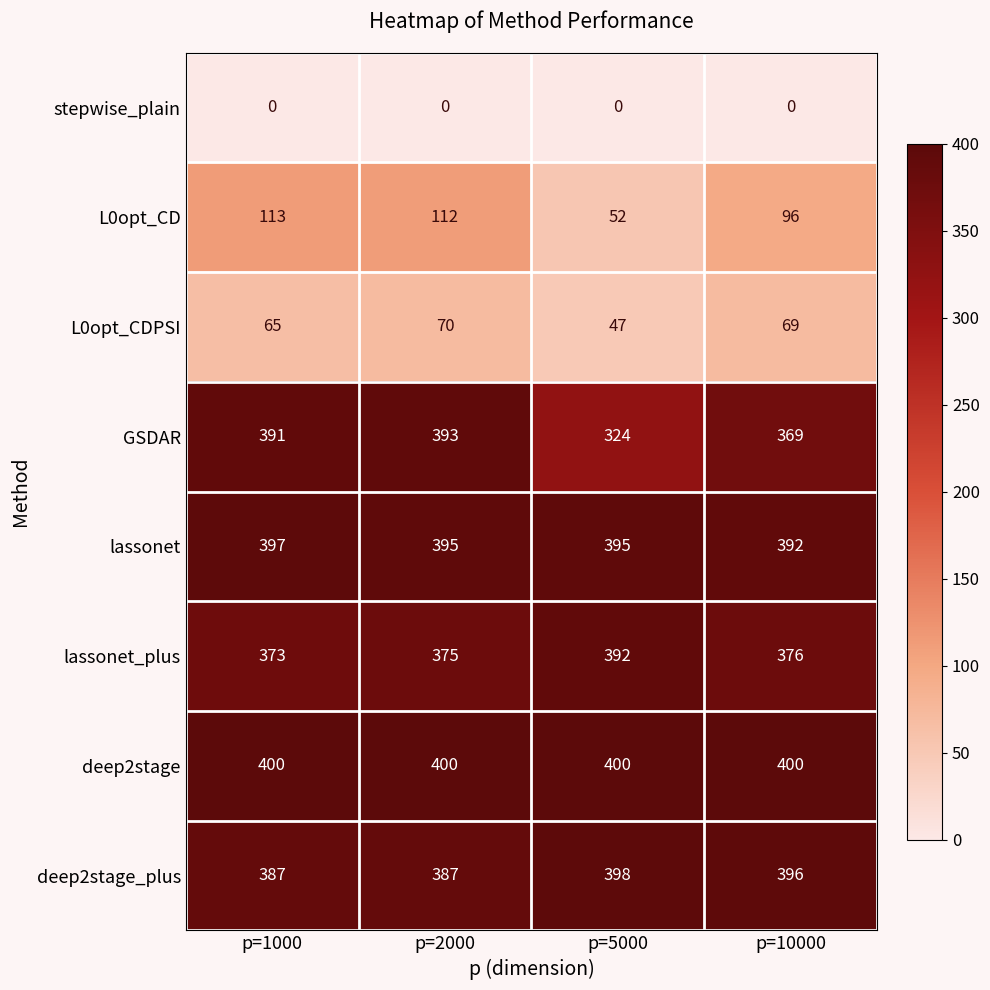

What is the greatest value displayed?

400